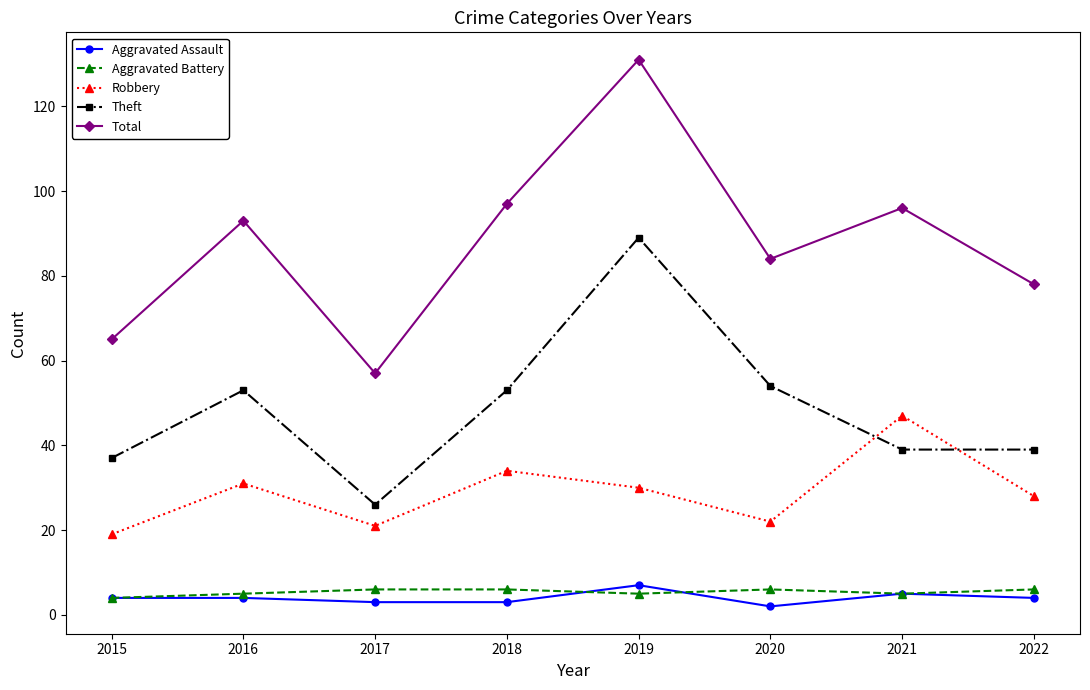

True or false: Theft and Aggravated Assault intersect in this chart.

False